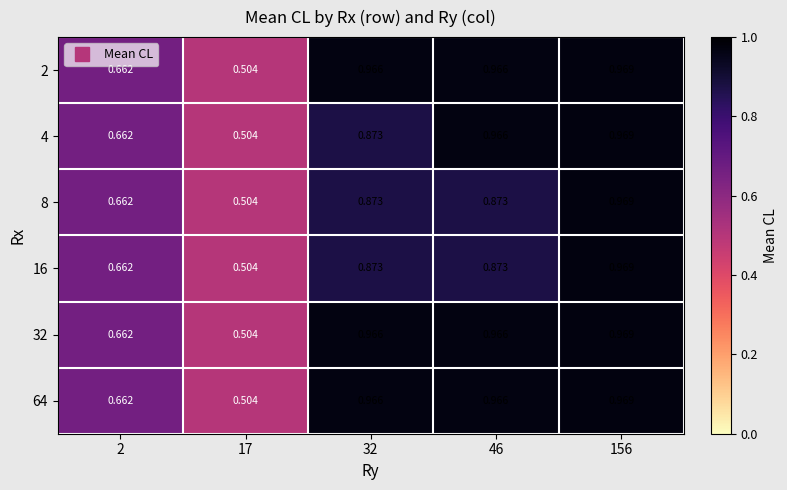

Is the value of 32 at 156 greater than the value of 4 at 46?

Yes